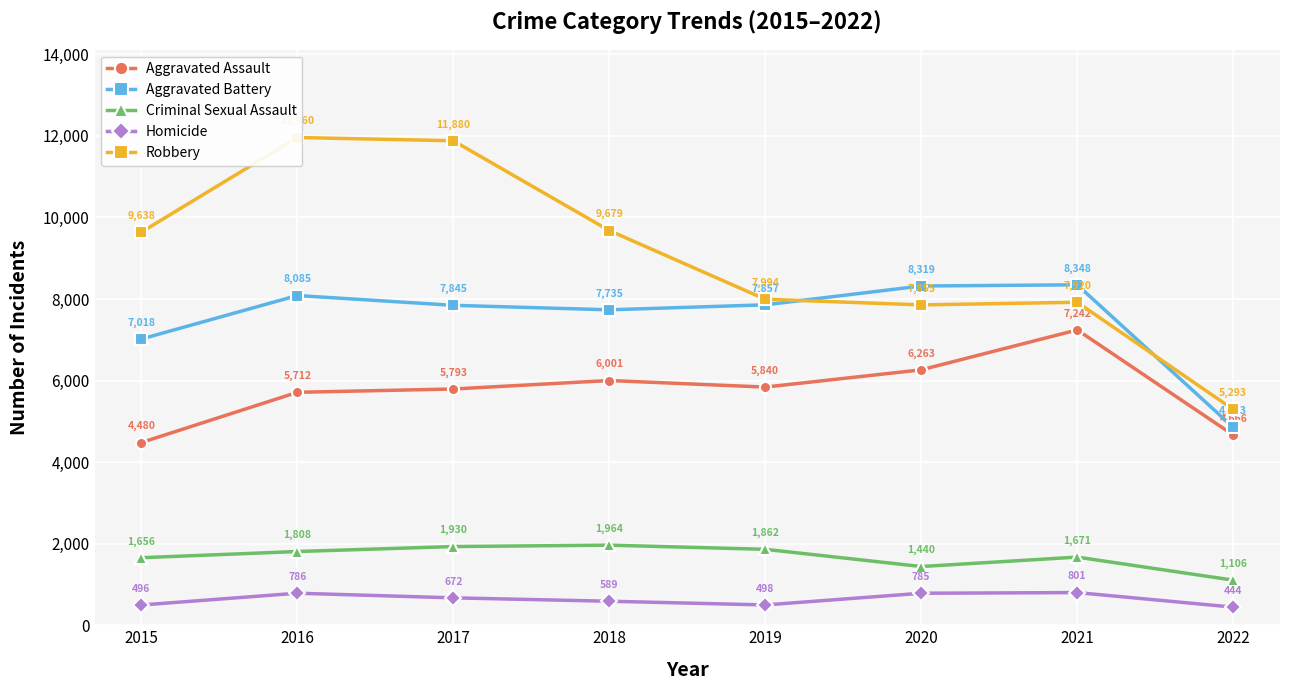

Does the chart display data point markers on the line(s)?

Yes